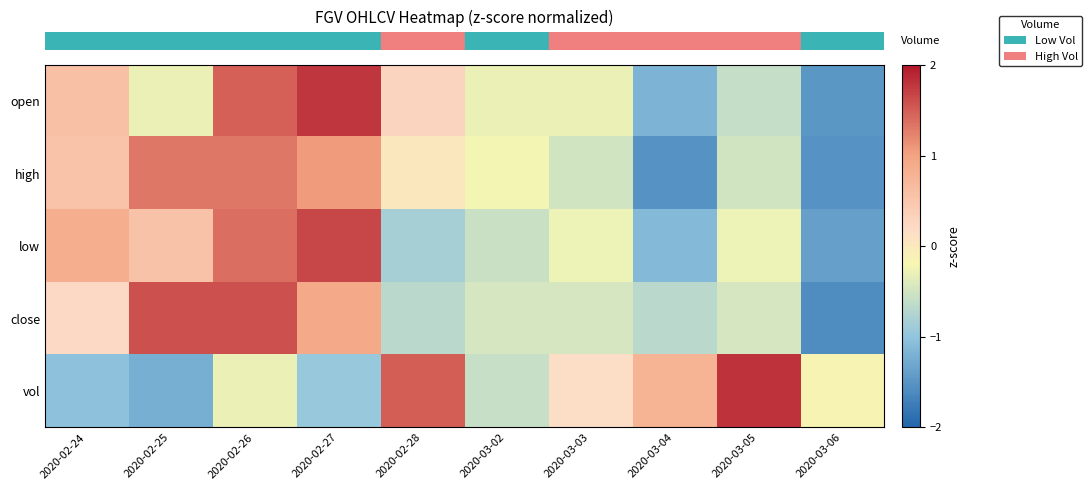

Reading left to right, transcribe all the data shown in this chart.

row_0: 0.6	-0.3	1.5	1.8	0.3	-0.3	-0.3	-1.2	-0.6	-1.5
row_1: 0.5	1.3	1.3	1.1	0.0	-0.2	-0.5	-1.5	-0.5	-1.5
row_2: 0.8	0.6	1.4	1.7	-0.8	-0.6	-0.3	-1.1	-0.3	-1.4
row_3: 0.2	1.6	1.6	0.9	-0.7	-0.5	-0.5	-0.7	-0.5	-1.6
row_4: -1.0	-1.2	-0.3	-0.9	1.5	-0.6	0.2	0.8	1.8	-0.2